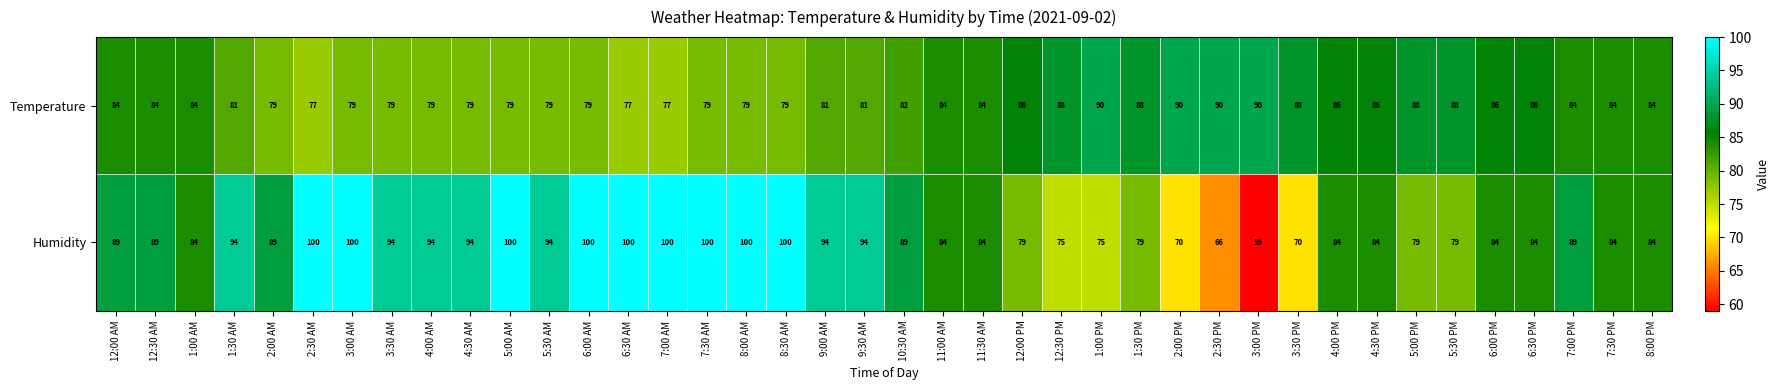

Count the Temperature values in the range 79 to 86.

28